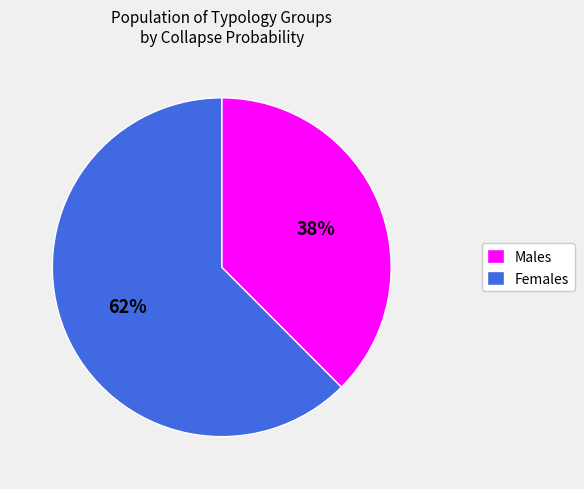

Rank the categories by value from lowest to highest.

Males, Females